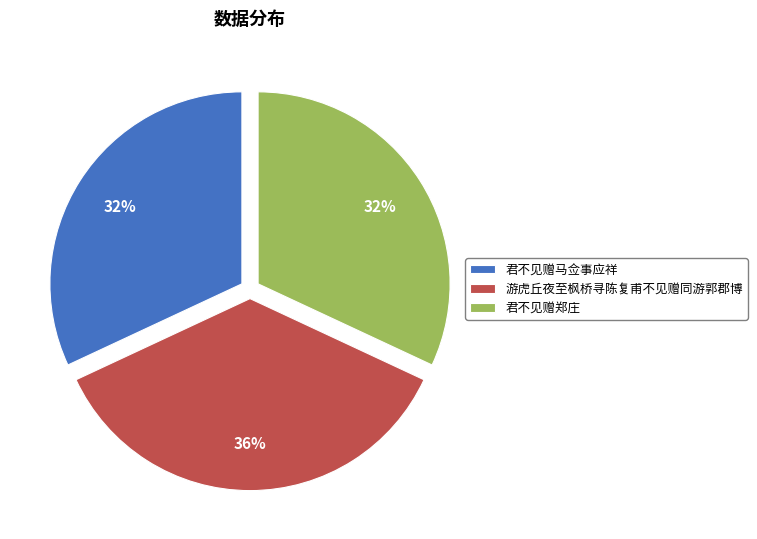

To the nearest percent, what is the difference between the largest and smallest slice percentages?

4%